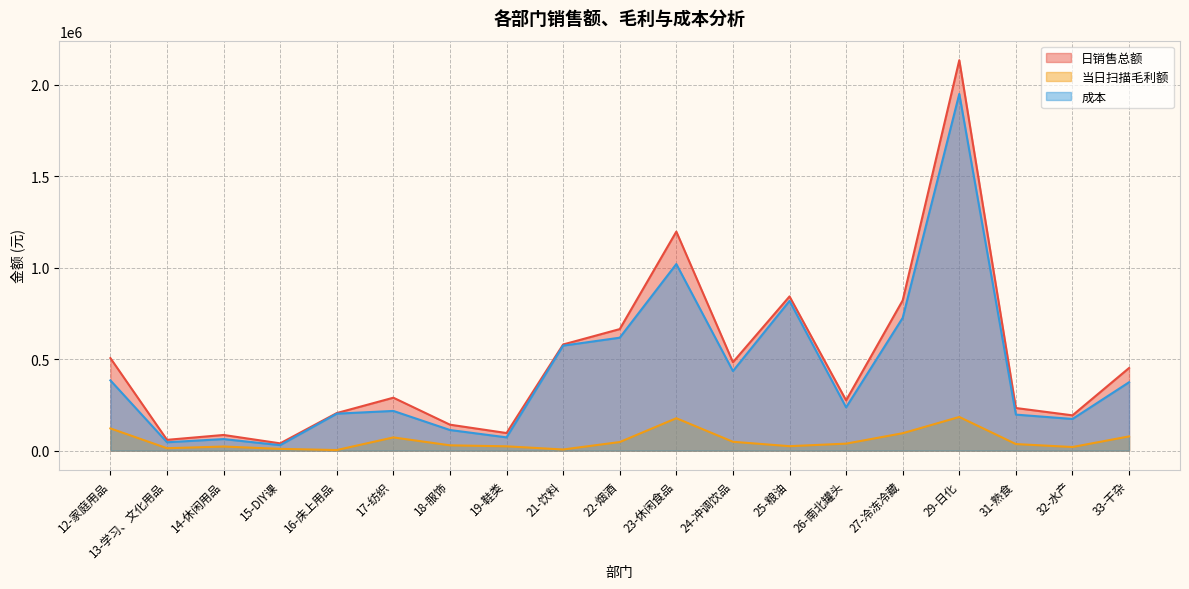

Which label corresponds to the smallest value in the chart?

16-床上用品